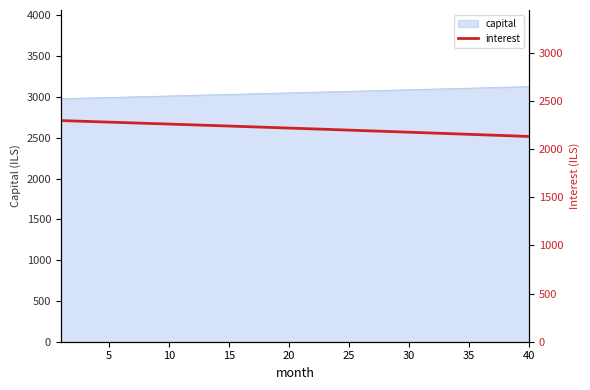

What is the maximum value for capital?

3128.7